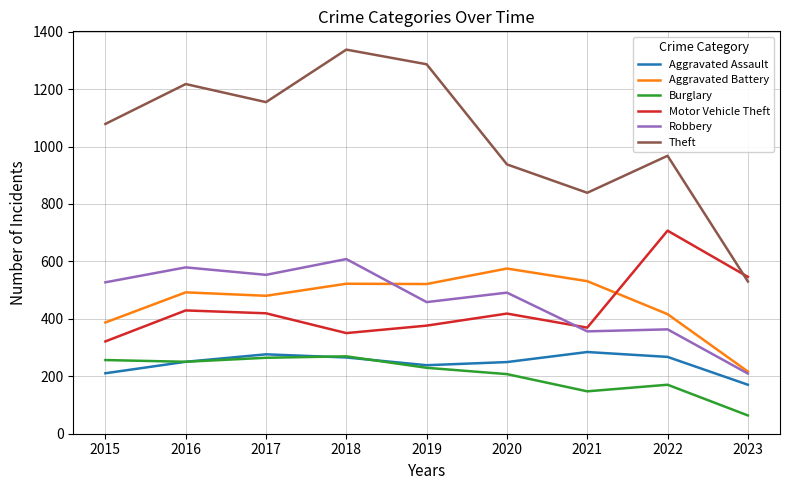

At which category does the chart reach its peak across all series?

2018